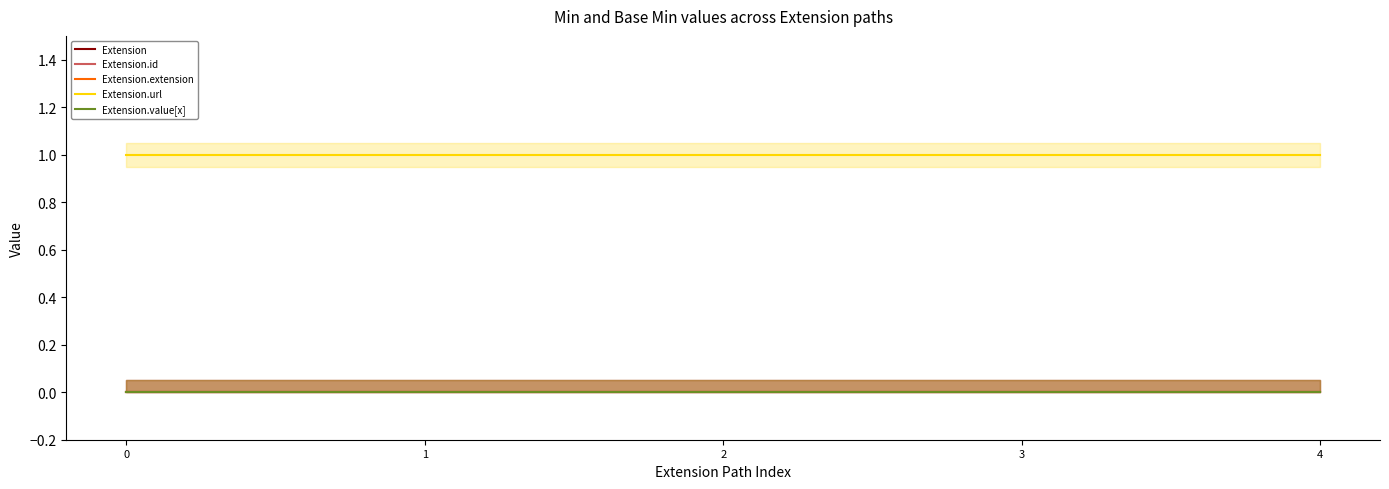

Count the number of categories in the chart.

5